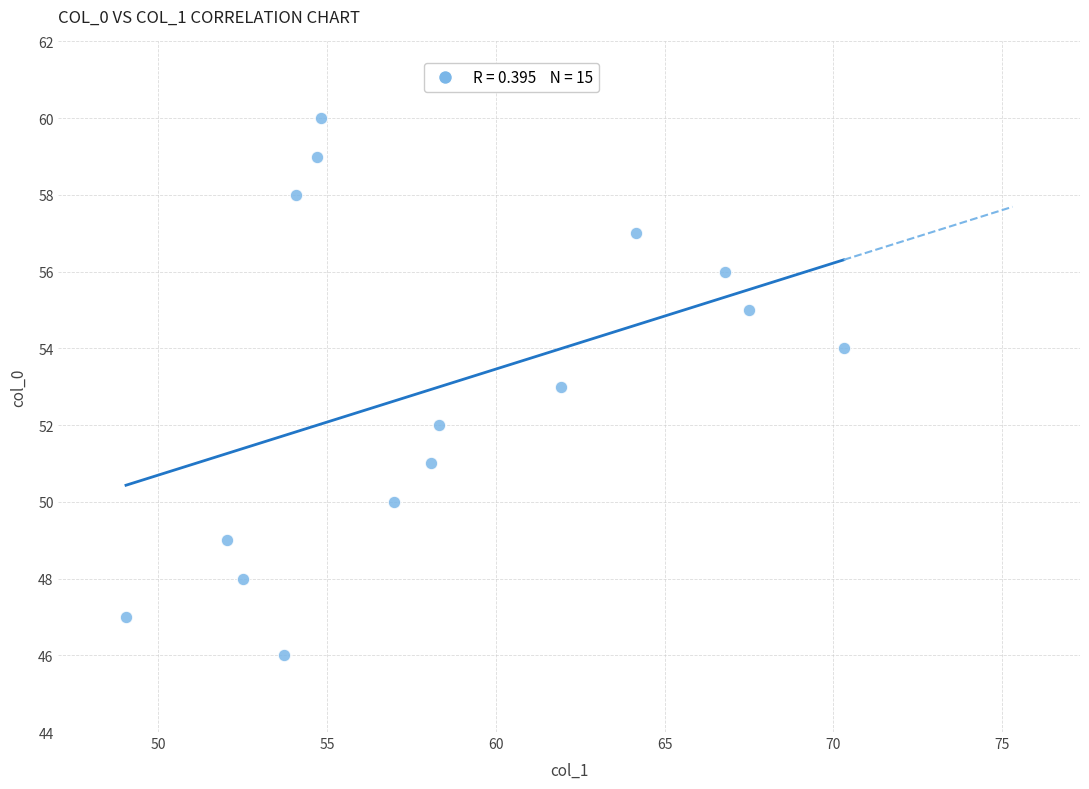

What is the range of Y values (max minus min)?

14